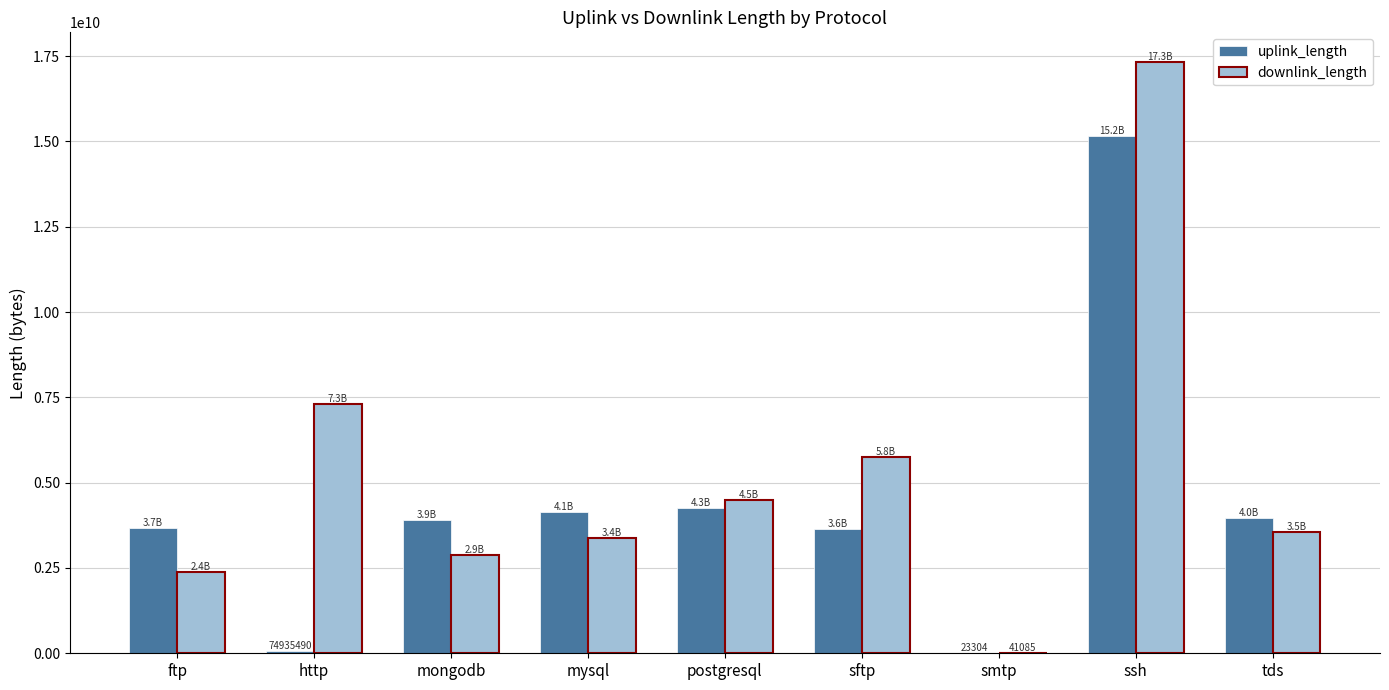

What is the sum of all uplink_length values?

38788955830